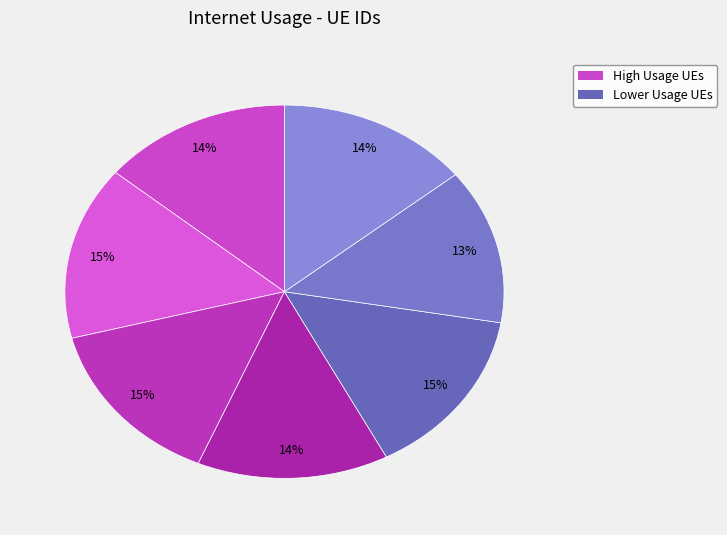

Count the number of slices in the pie.

7